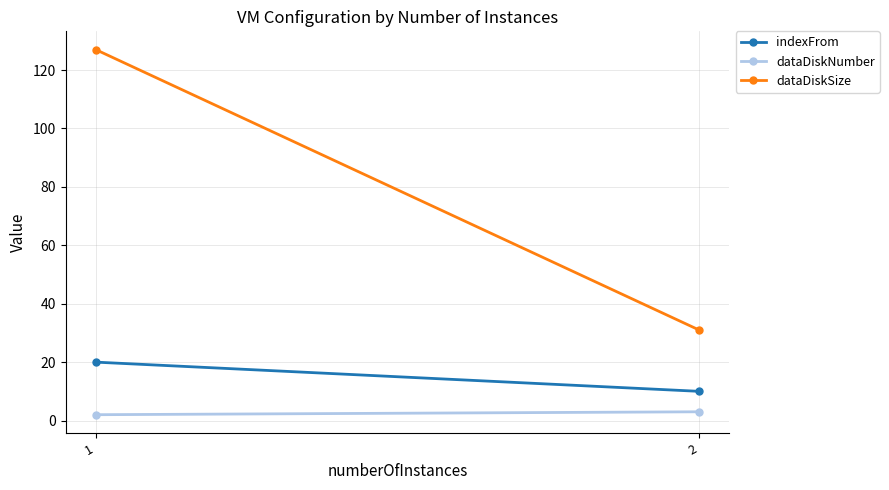

Which series has the largest range (max minus min)?

dataDiskSize